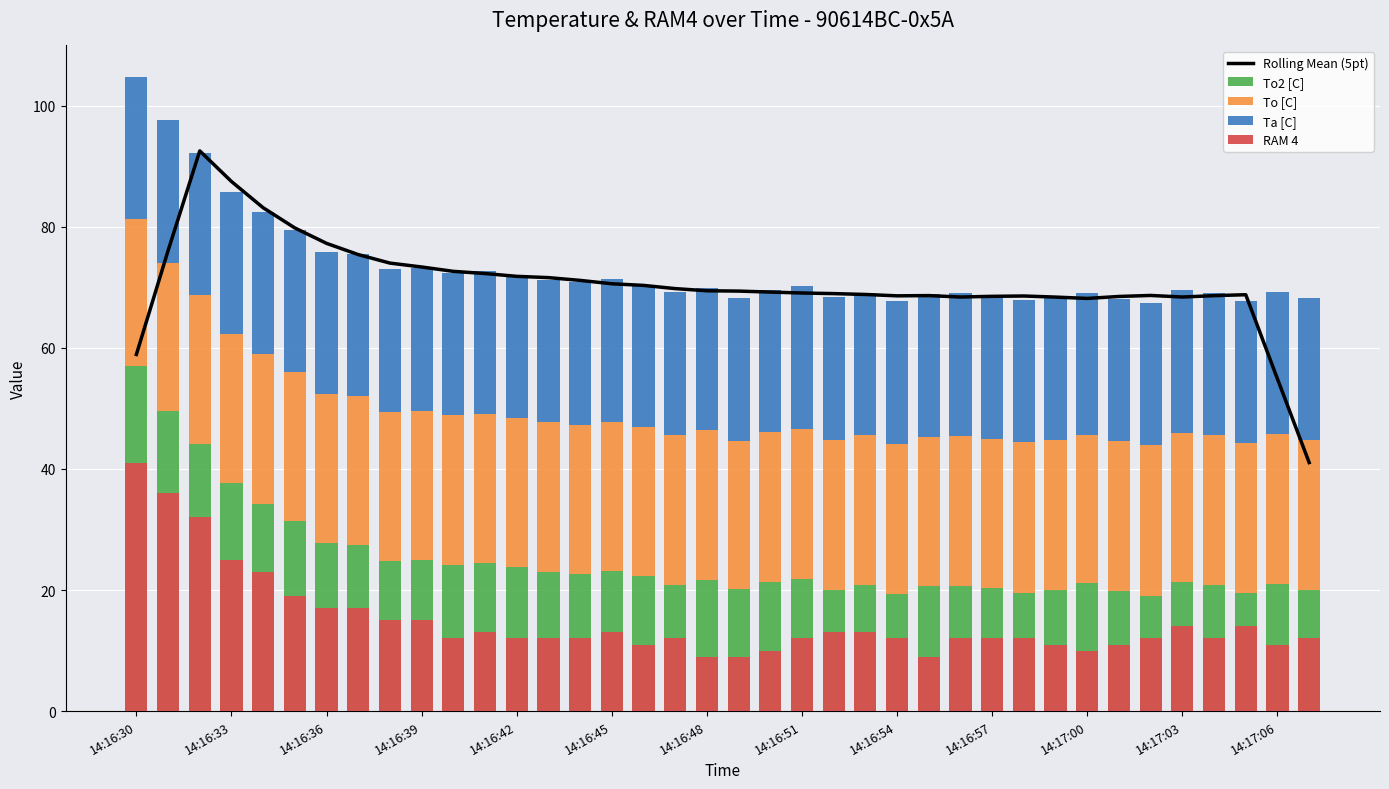

Is the value of To2 [C] at 14:16:33 greater than the value of Rolling Mean (5pt) at 14:17:00?

No